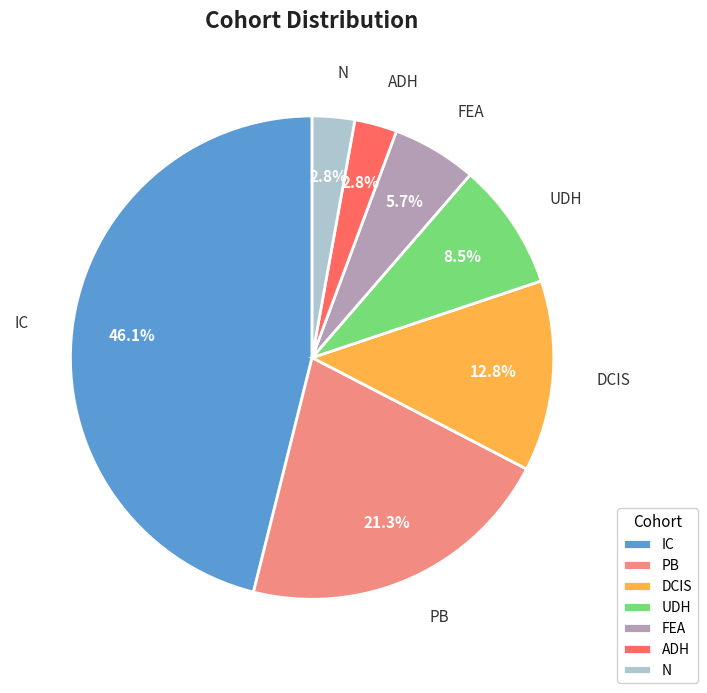

What is the largest slice in the pie chart?

IC